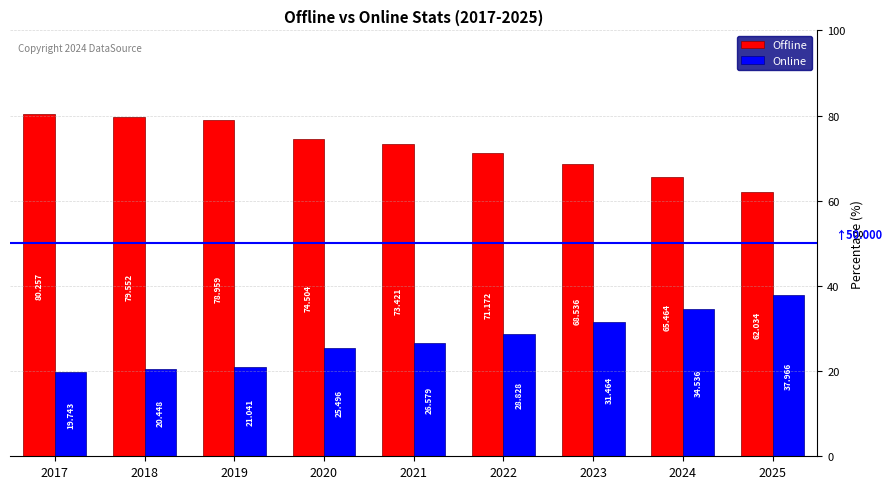

What is the value of the Offline bar at the 3rd from the left?

79.0